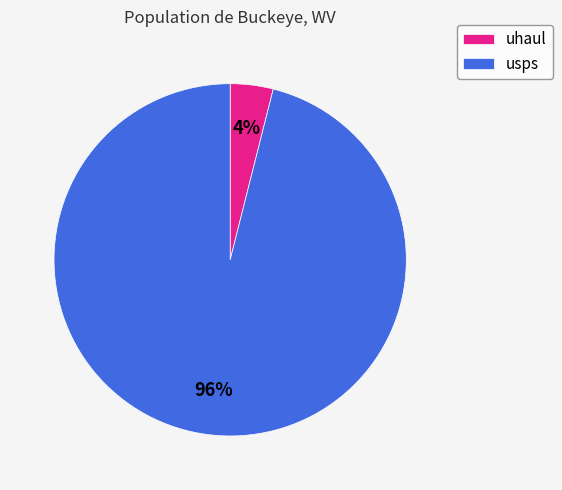

To the nearest percent, what is the difference between the largest and smallest slice percentages?

92%